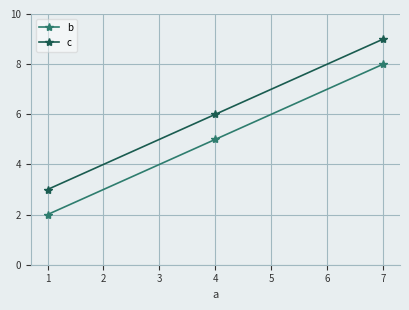

How many lines are shown in the chart?

2